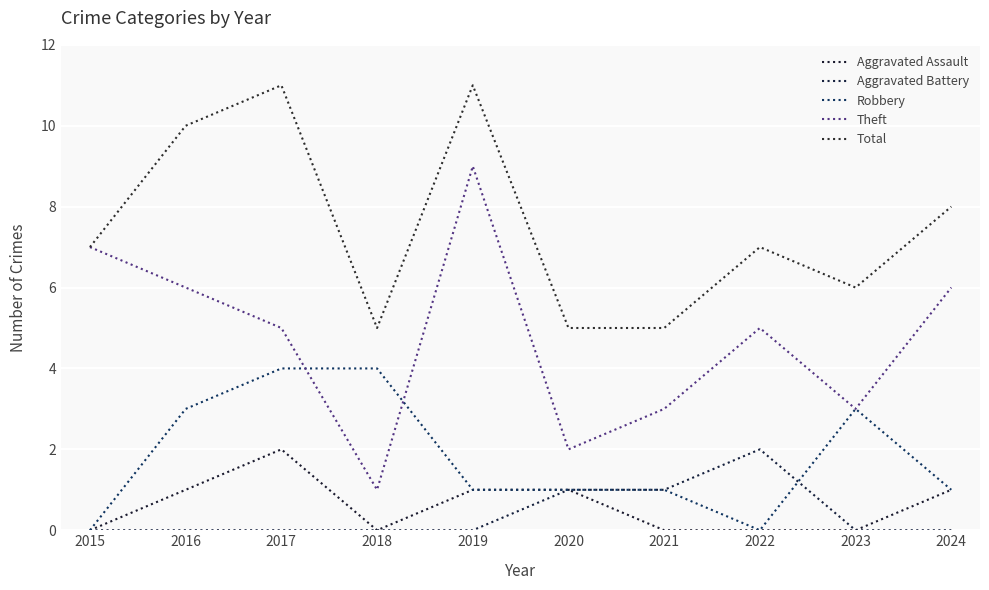

Is it true that Theft equals 1 at 2023?

False